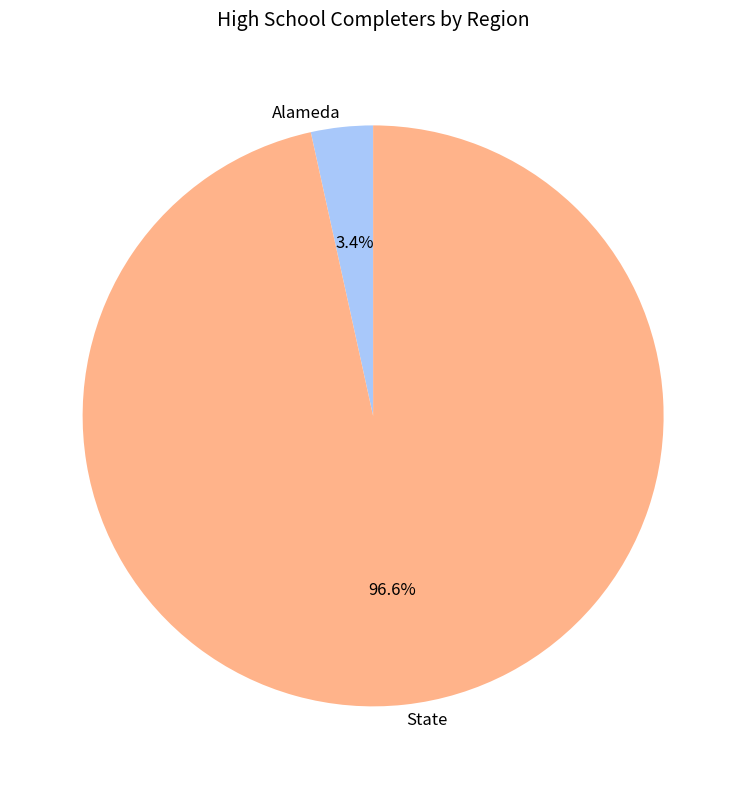

Does State account for over 50% of the chart?

Yes